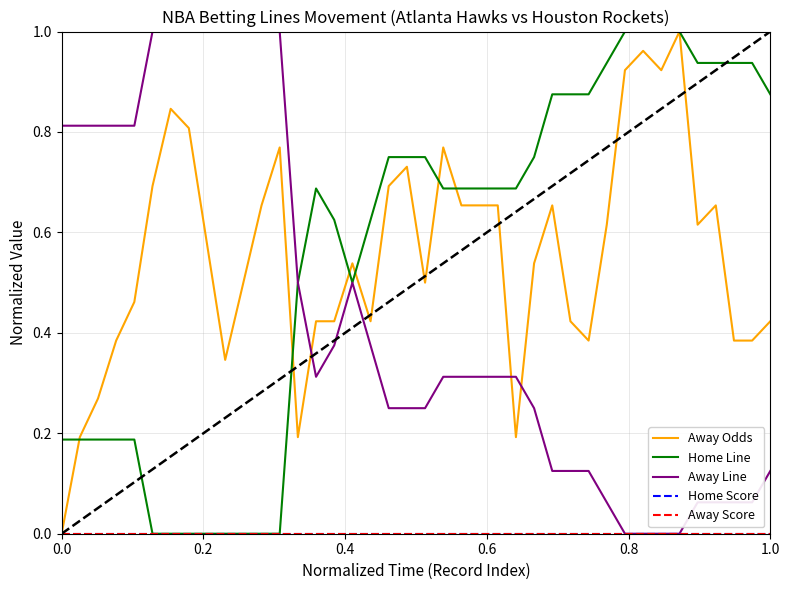

Is this an area chart (filled region under the line)?

No